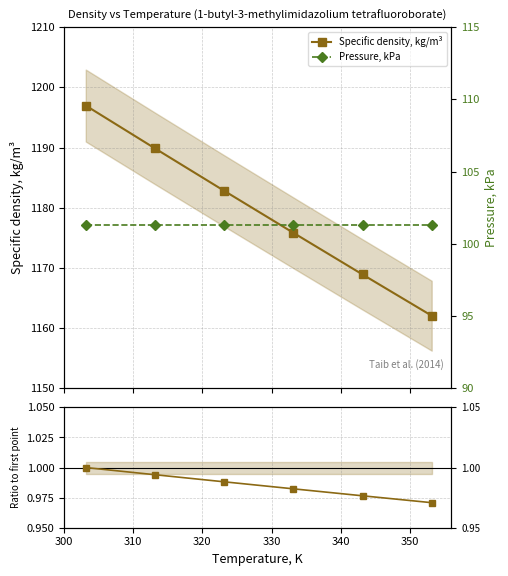

True or false: Pressure, kPa and Ratio density / density[303.15 K] cross at least once.

False